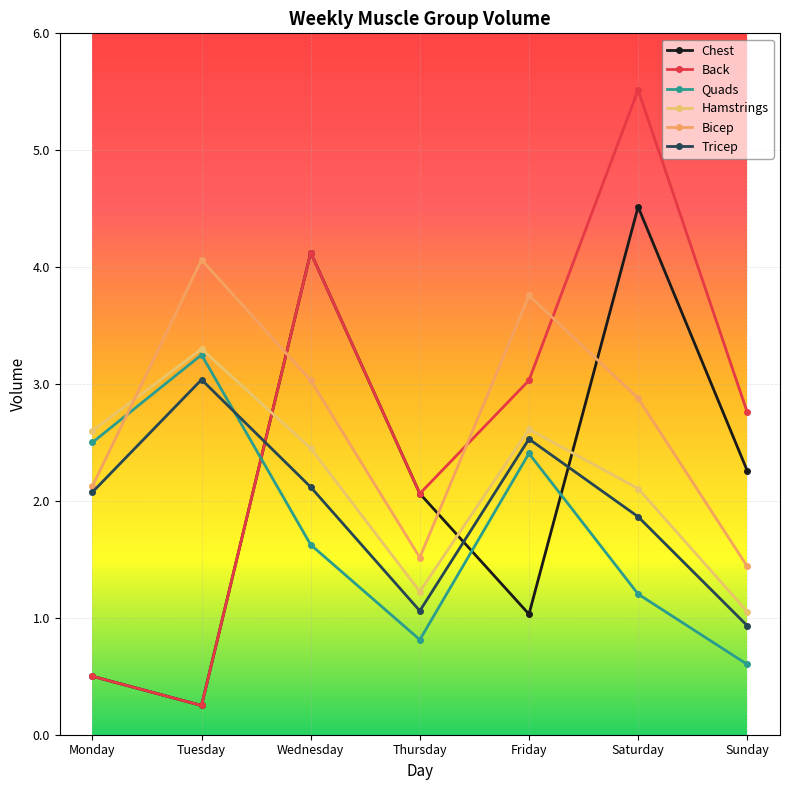

Count the number of categories in the chart.

7